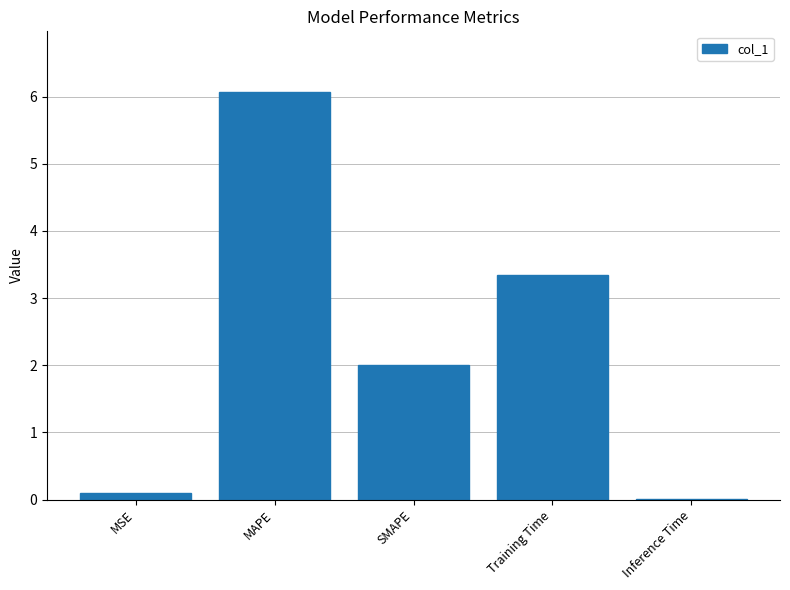

What is the average value?

2.3